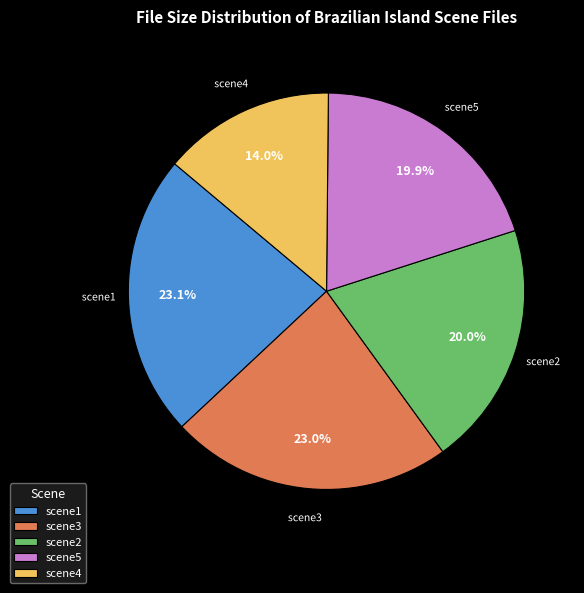

Approximately how many times larger is the value at scene3 compared to scene5?

1.2